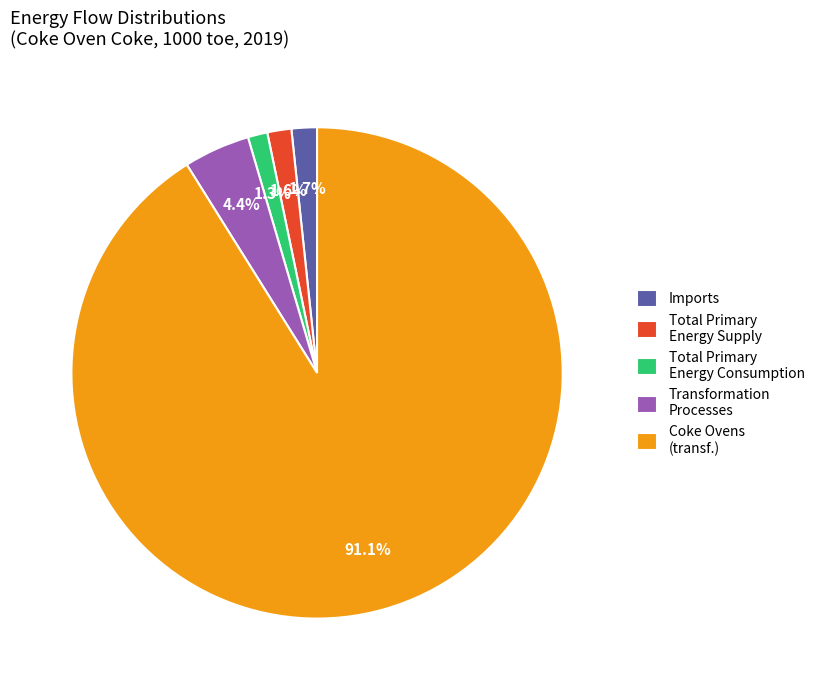

Between Transformation Processes and Coke Ovens (transf.), which is larger?

Coke Ovens (transf.)